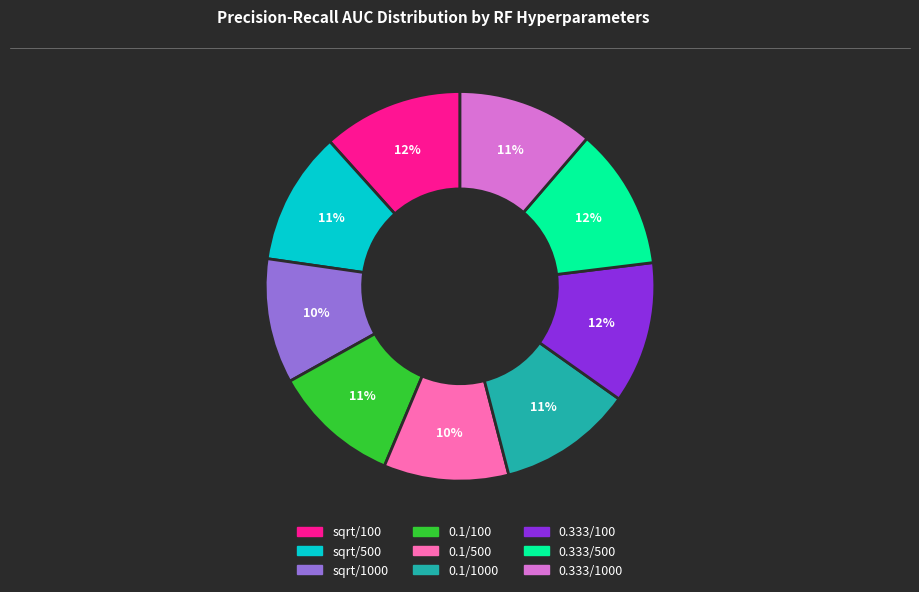

What percentage is the 0.333/1000 slice, to the nearest percent?

11%